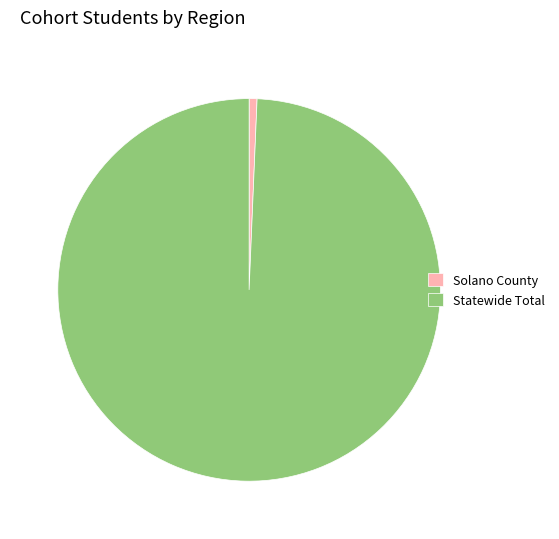

How many segments does this pie chart have?

2